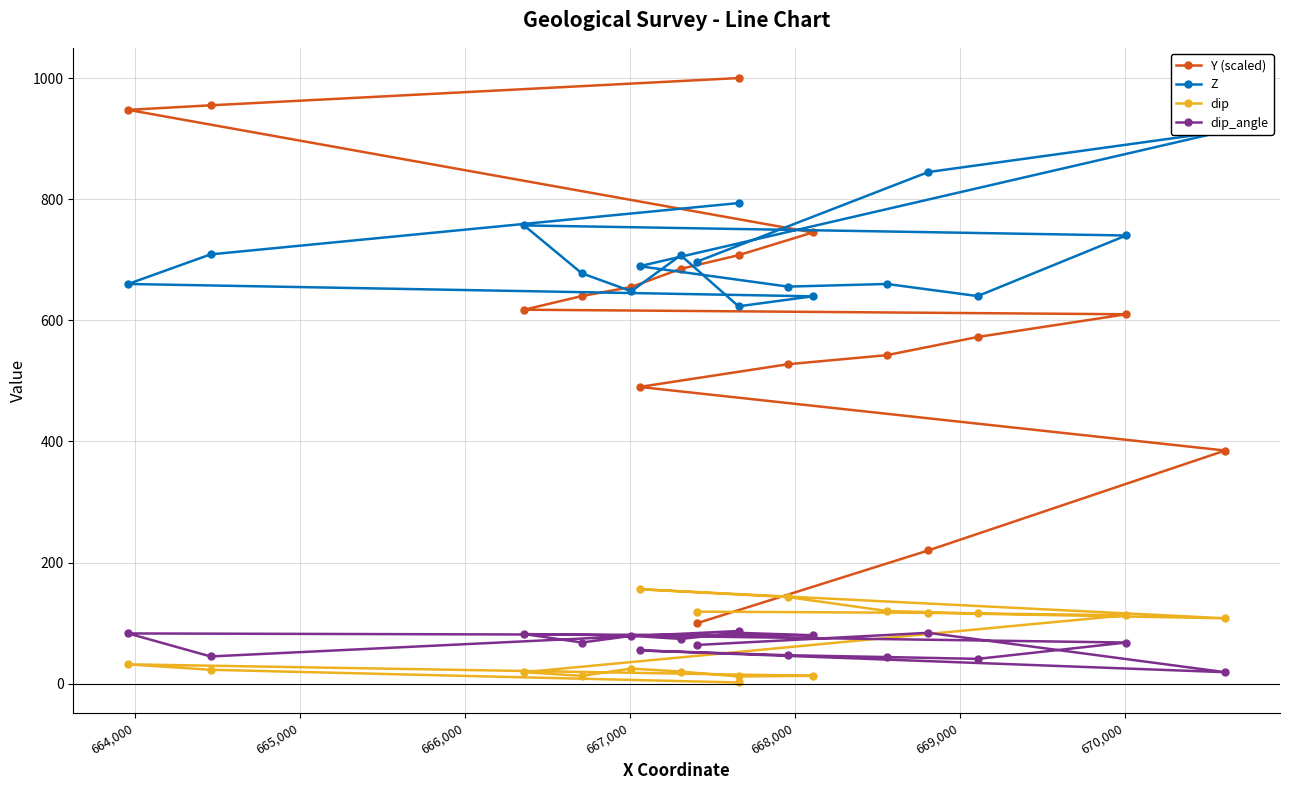

The value of dip at 670,000 is 5.1. True or false?

False